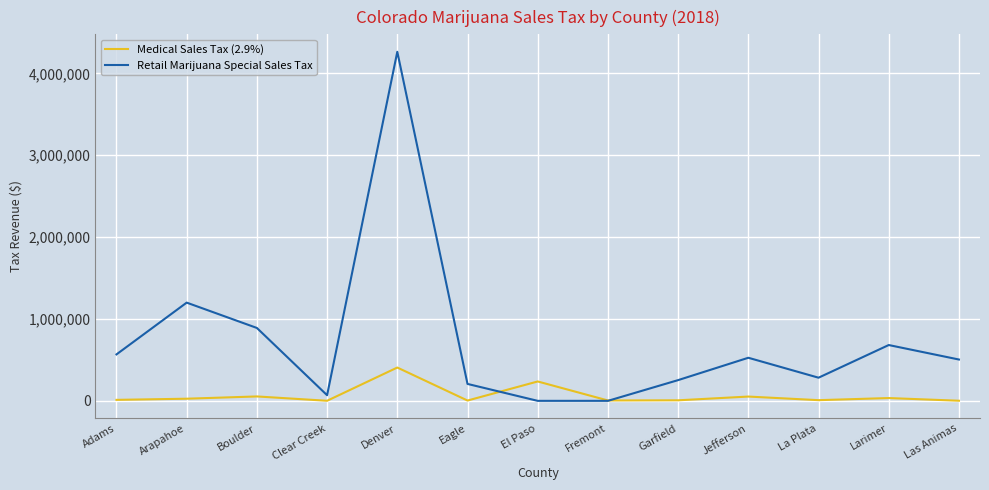

What is the total value across all series at Jefferson?

578614